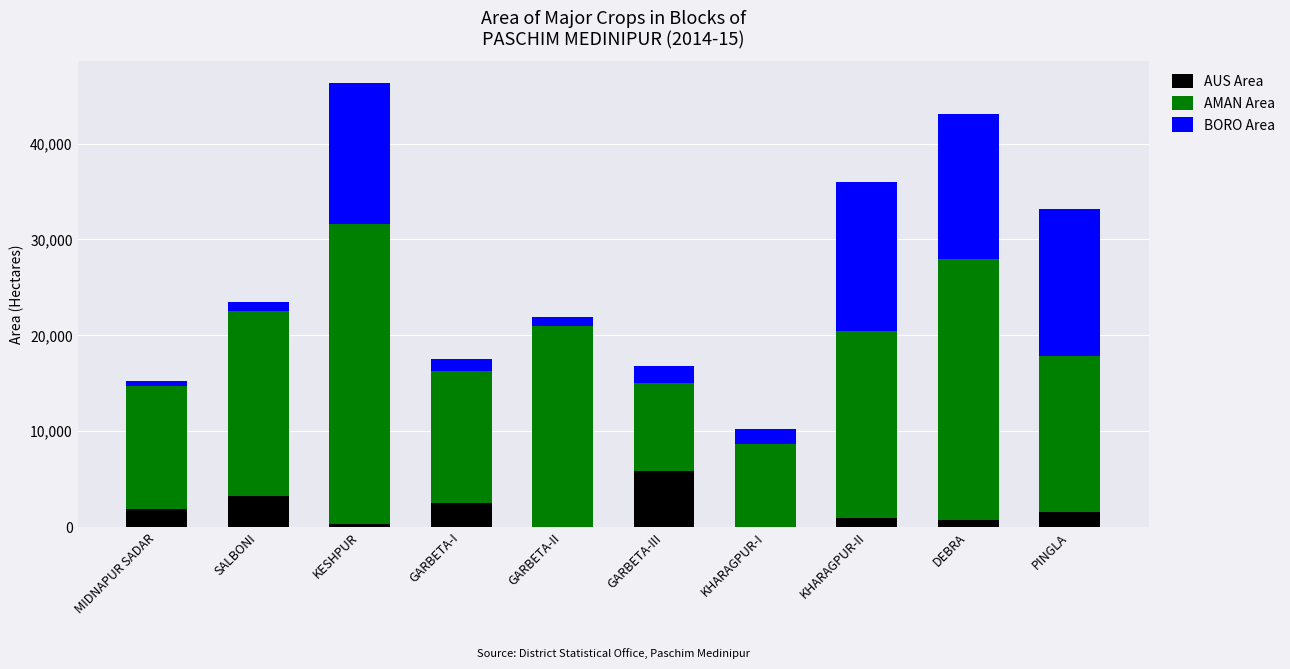

What is the difference between the AUS Area values at KESHPUR and MIDNAPUR SADAR?

1633